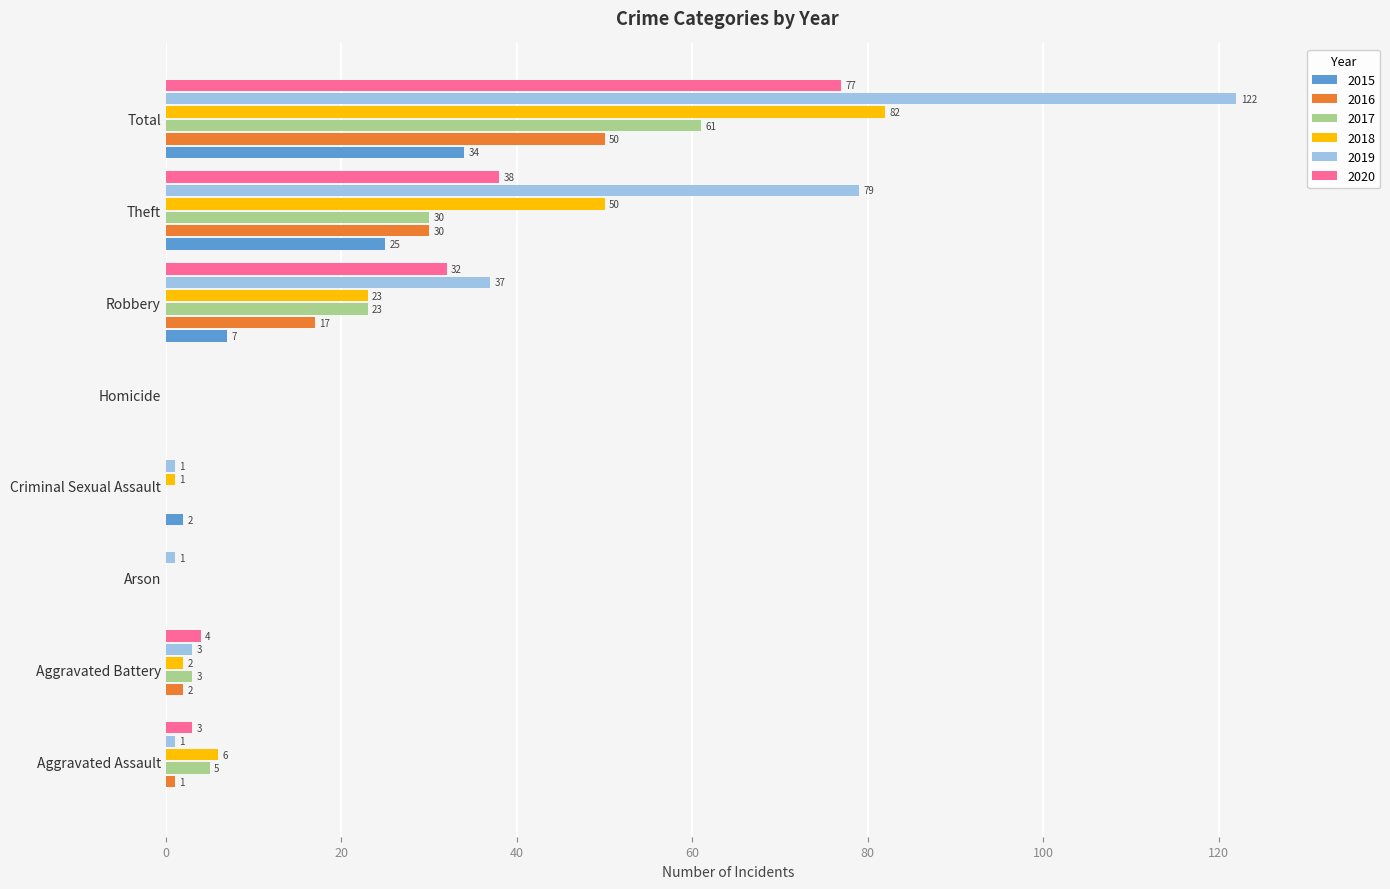

What is the sum of all 2015 values?

68